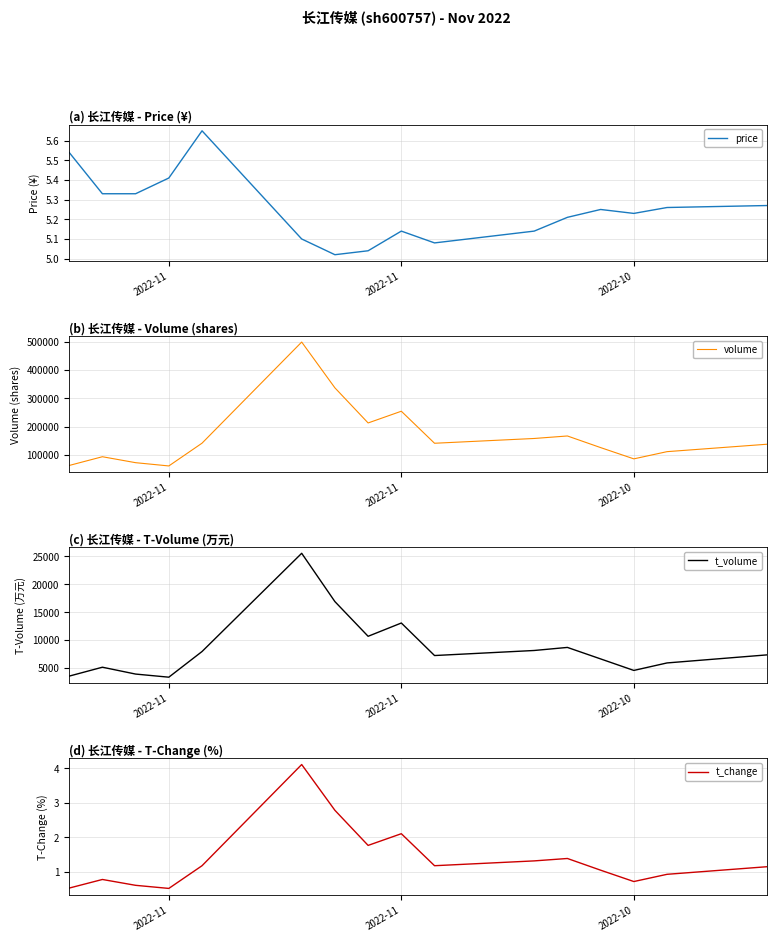

True or false: volume and price intersect in this chart.

False